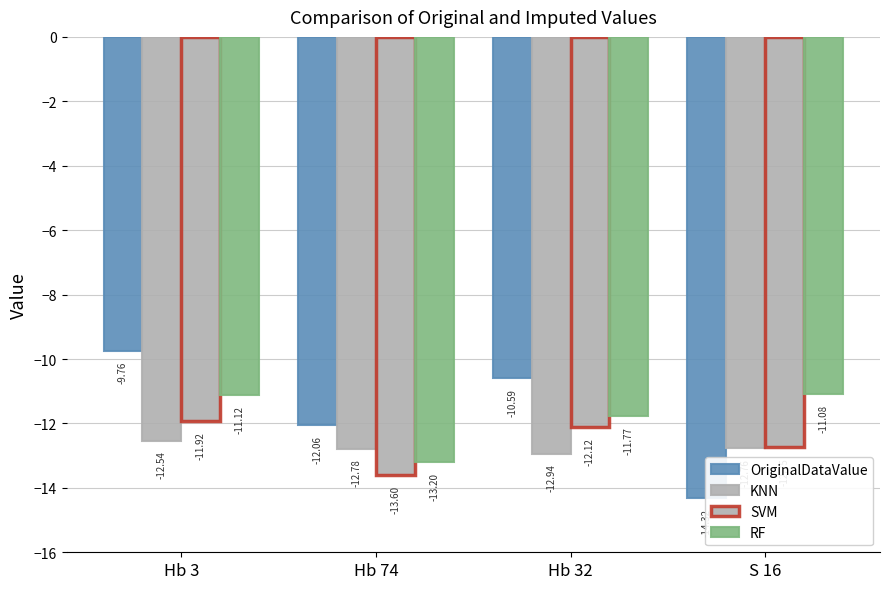

The value of KNN at Hb 3 is -16.7. True or false?

False